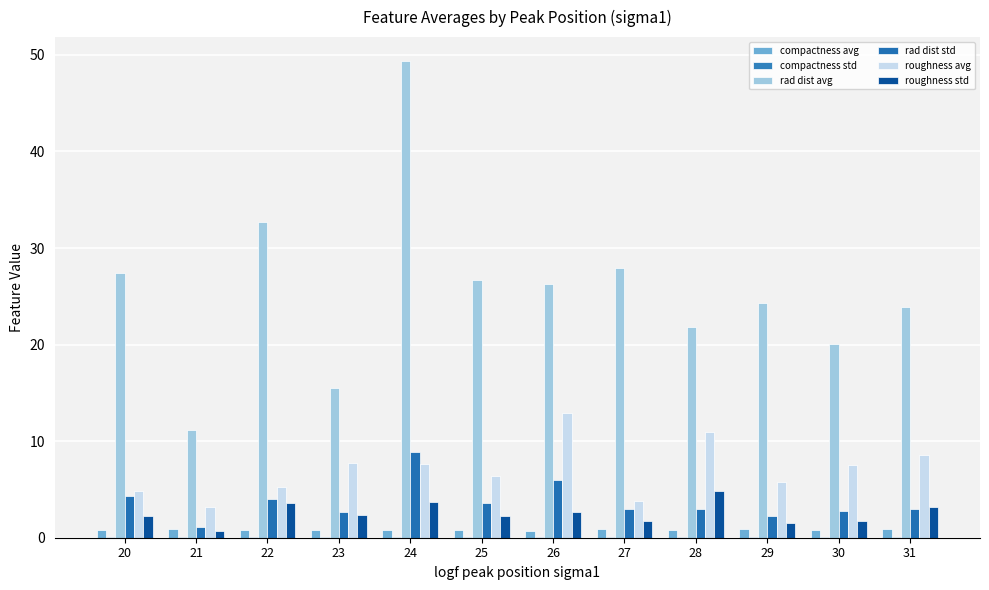

How many groups of bars are there?

12